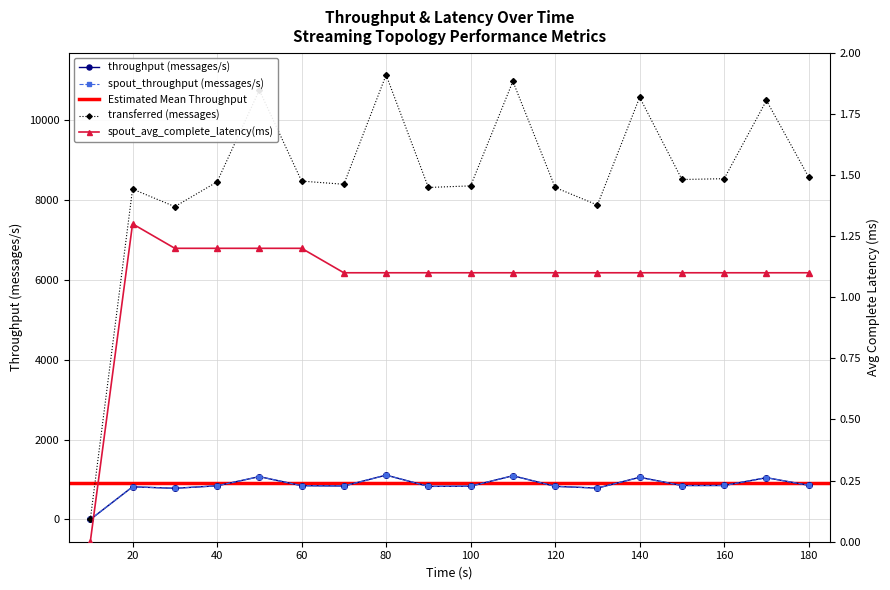

Is the value of spout_throughput (messages/s) at 120 greater than the value of throughput (messages/s) at 90?

Yes